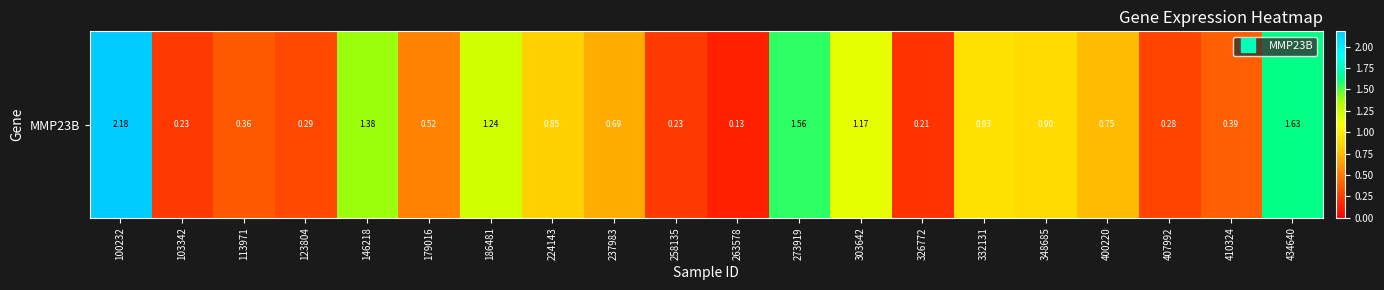

True or false: the data shows 1.2 at 303642.

True